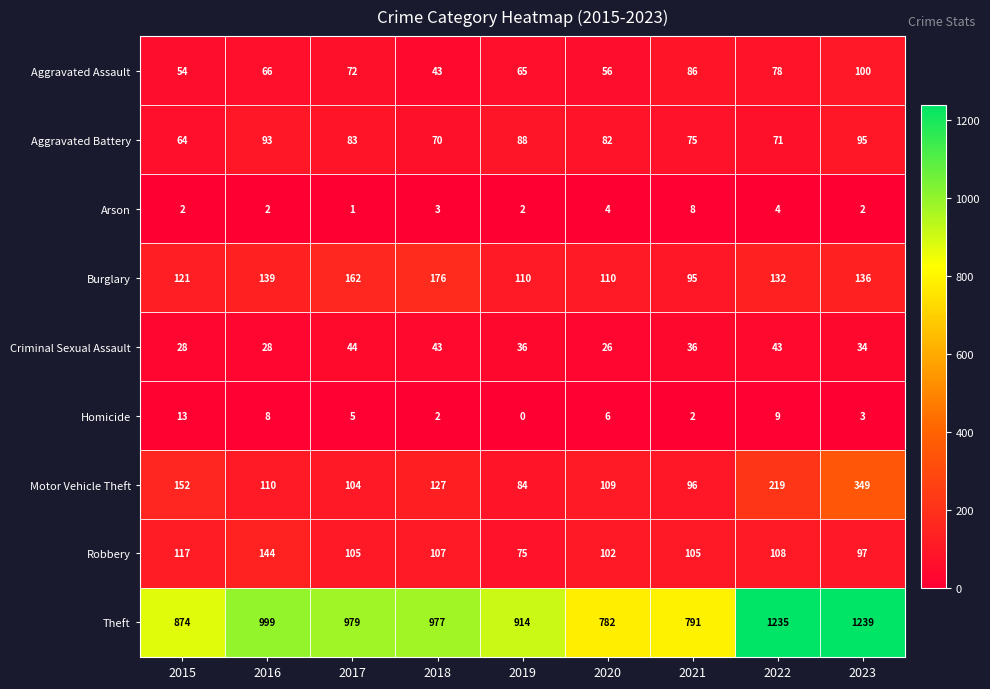

How many distinct data groups are displayed?

9